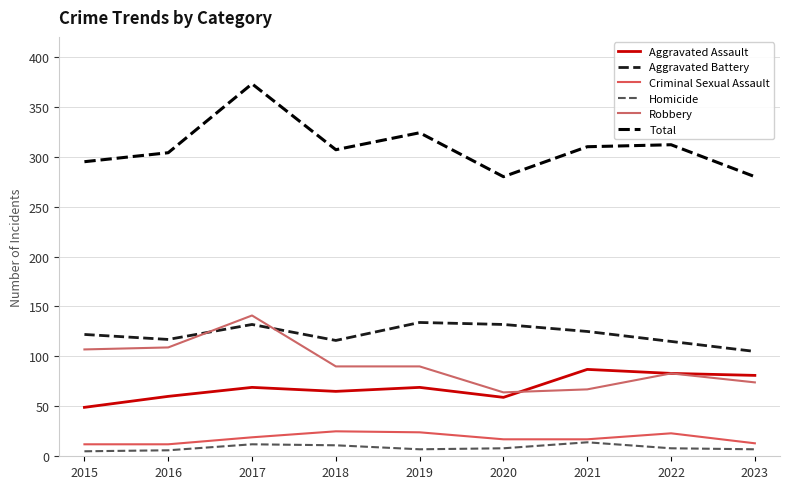

Reading left to right, list all the values displayed in this chart.

Aggravated Assault: 2015=49	2016=60	2017=69	2018=65	2019=69	2020=59	2021=87	2022=83	2023=81
Aggravated Battery: 2015=122	2016=117	2017=132	2018=116	2019=134	2020=132	2021=125	2022=115	2023=105
Criminal Sexual Assault: 2015=12	2016=12	2017=19	2018=25	2019=24	2020=17	2021=17	2022=23	2023=13
Homicide: 2015=5	2016=6	2017=12	2018=11	2019=7	2020=8	2021=14	2022=8	2023=7
Robbery: 2015=107	2016=109	2017=141	2018=90	2019=90	2020=64	2021=67	2022=83	2023=74
Total: 2015=295	2016=304	2017=373	2018=307	2019=324	2020=280	2021=310	2022=312	2023=280